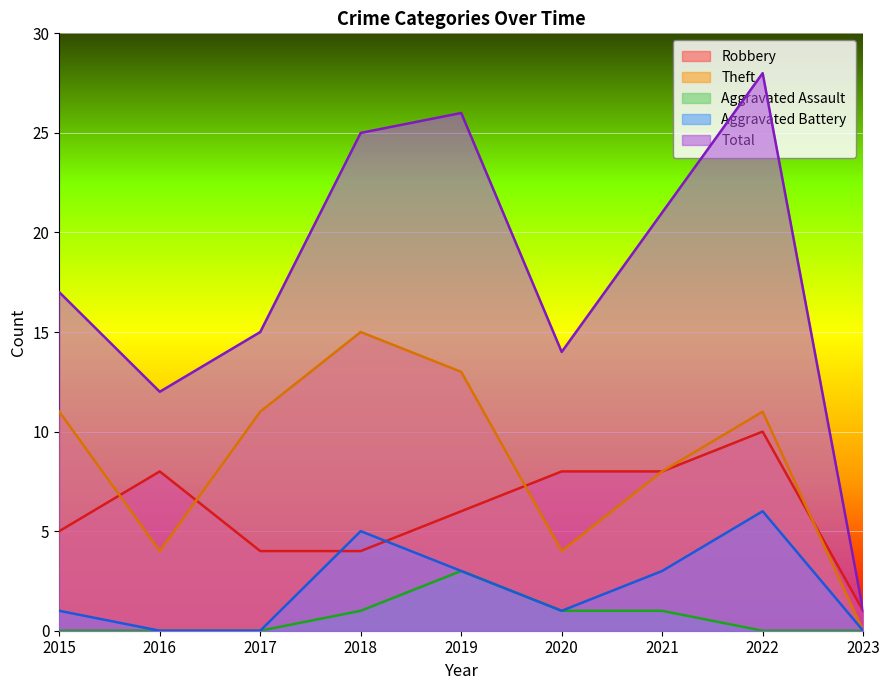

What is the sum of the Robbery values at 2016 and 2022?

18